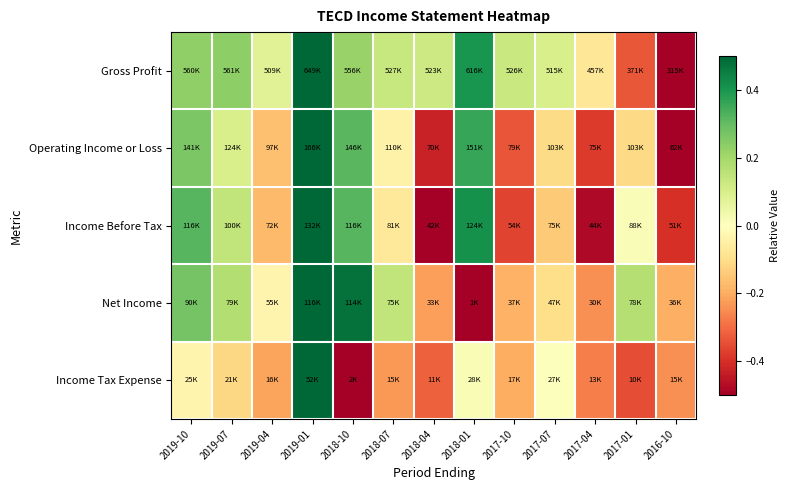

Reading left to right, transcribe all the data shown in this chart.

Gross Profit: 2019-10=0.2	2019-07=0.2	2019-04=0.1	2019-01=0.5	2018-10=0.2	2018-07=0.1	2018-04=0.1	2018-01=0.4	2017-10=0.1	2017-07=0.1	2017-04=-0.1	2017-01=-0.3	2016-10=-0.5
Operating Income or Loss: 2019-10=0.3	2019-07=0.1	2019-04=-0.2	2019-01=0.5	2018-10=0.3	2018-07=-0.0	2018-04=-0.4	2018-01=0.4	2017-10=-0.3	2017-07=-0.1	2017-04=-0.4	2017-01=-0.1	2016-10=-0.5
Income Before Tax: 2019-10=0.3	2019-07=0.1	2019-04=-0.2	2019-01=0.5	2018-10=0.3	2018-07=-0.1	2018-04=-0.5	2018-01=0.4	2017-10=-0.4	2017-07=-0.1	2017-04=-0.5	2017-01=0.0	2016-10=-0.4
Net Income: 2019-10=0.3	2019-07=0.2	2019-04=-0.0	2019-01=0.5	2018-10=0.5	2018-07=0.1	2018-04=-0.2	2018-01=-0.5	2017-10=-0.2	2017-07=-0.1	2017-04=-0.2	2017-01=0.2	2016-10=-0.2
Income Tax Expense: 2019-10=-0.0	2019-07=-0.1	2019-04=-0.2	2019-01=0.5	2018-10=-0.5	2018-07=-0.2	2018-04=-0.3	2018-01=0.0	2017-10=-0.2	2017-07=0.0	2017-04=-0.3	2017-01=-0.3	2016-10=-0.2